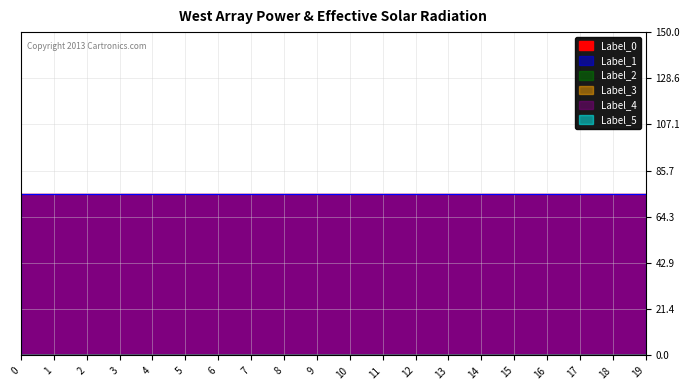

Reading left to right, what are all the values shown in this chart?

Label_0: 75	75	75	75	75	75	75	75	75	75	75	75	75	75	75	75	75	75	75	75
Label_1: 75	75	75	75	75	75	75	75	75	75	75	75	75	75	75	75	75	75	75	75
Label_2: 0	0	0	0	0	0	0	0	0	0	0	0	0	0	0	0	0	0	0	0
Label_3: 0	0	0	0	0	0	0	0	0	0	0	0	0	0	0	0	0	0	0	0
Label_4: 0	0	0	0	0	0	0	0	0	0	0	0	0	0	0	0	0	0	0	0
Label_5: 0	0	0	0	0	0	0	0	0	0	0	0	0	0	0	0	0	0	0	0